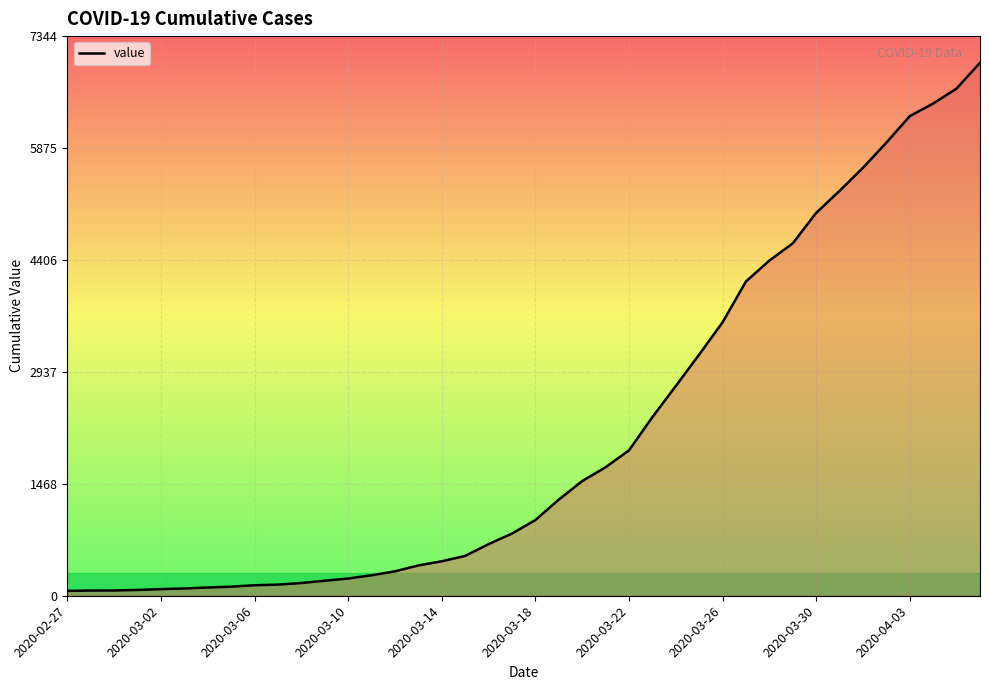

How many categories are shown in the chart?

40